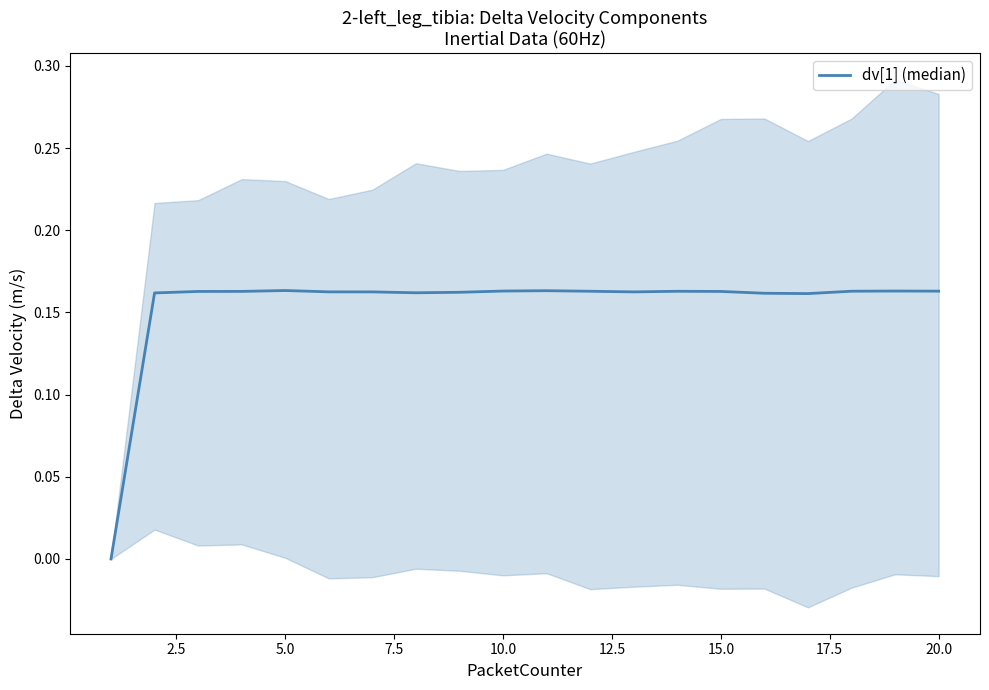

How many values are above zero?

19